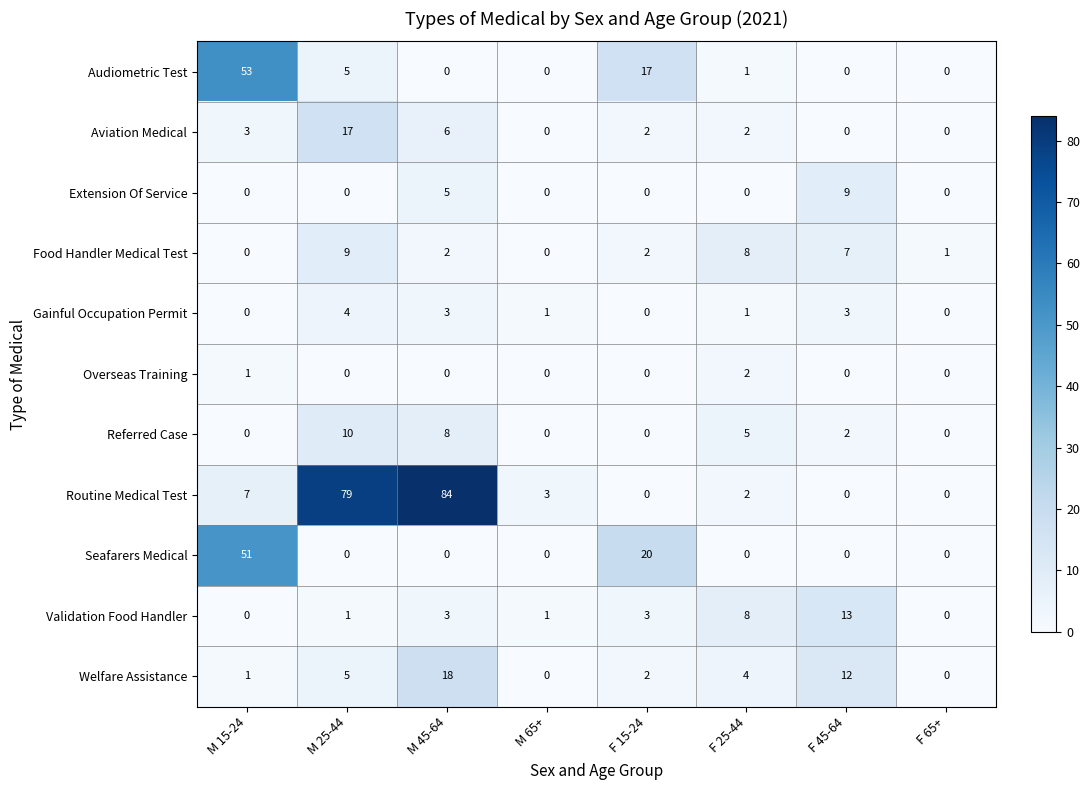

What is the approximate value of Routine Medical Test at M 45-64, to the nearest 10?

80